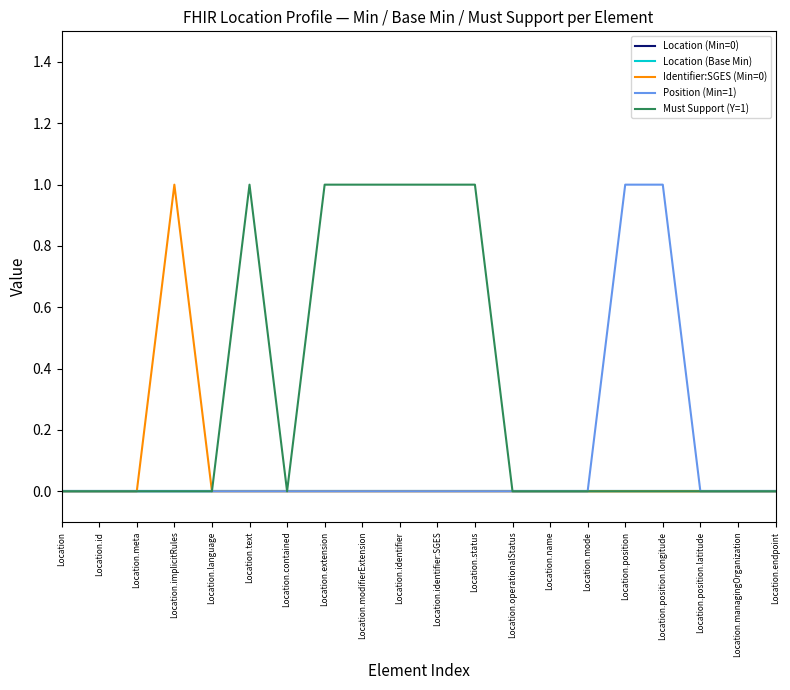

Is this an area chart (filled region under the line)?

No